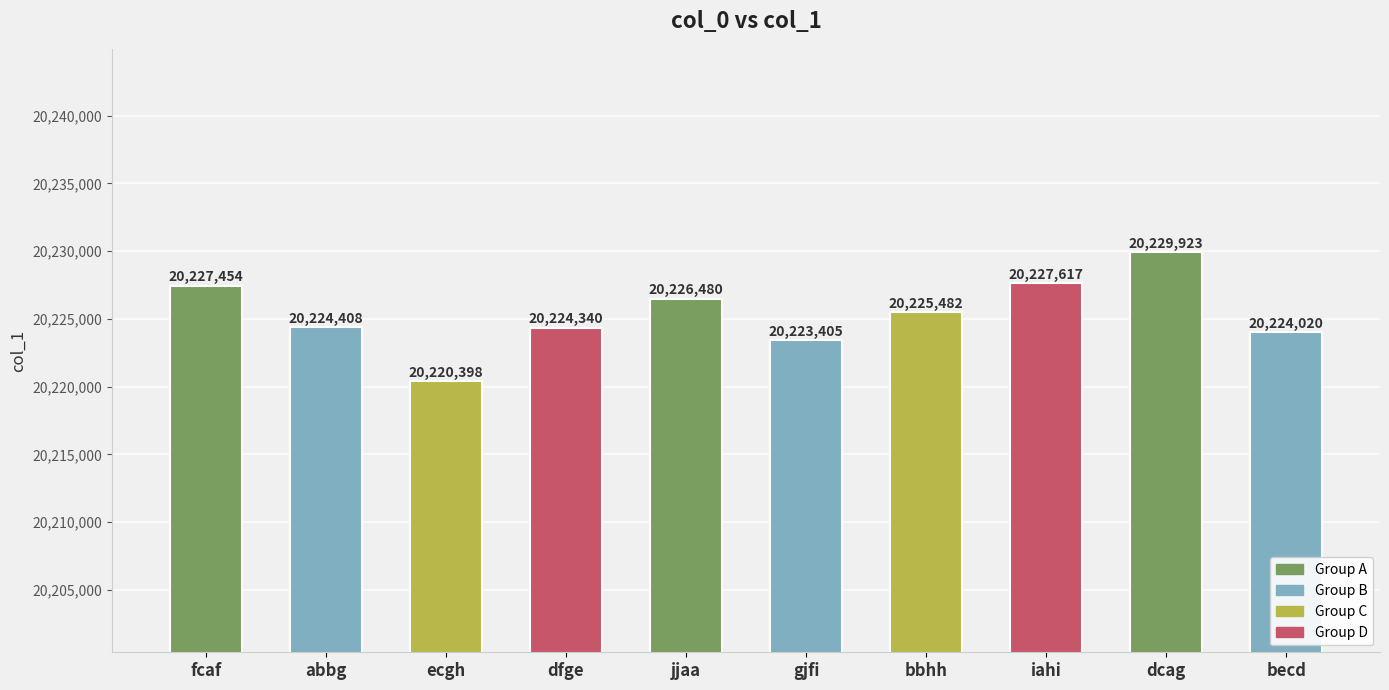

Is it true that the value at iahi is 20227617?

True